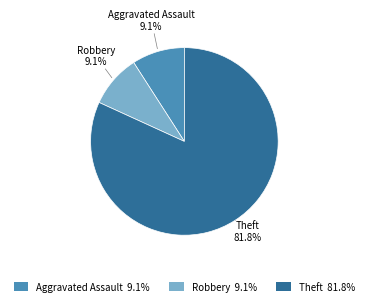

What is the largest slice in the pie chart?

Theft 81.8%